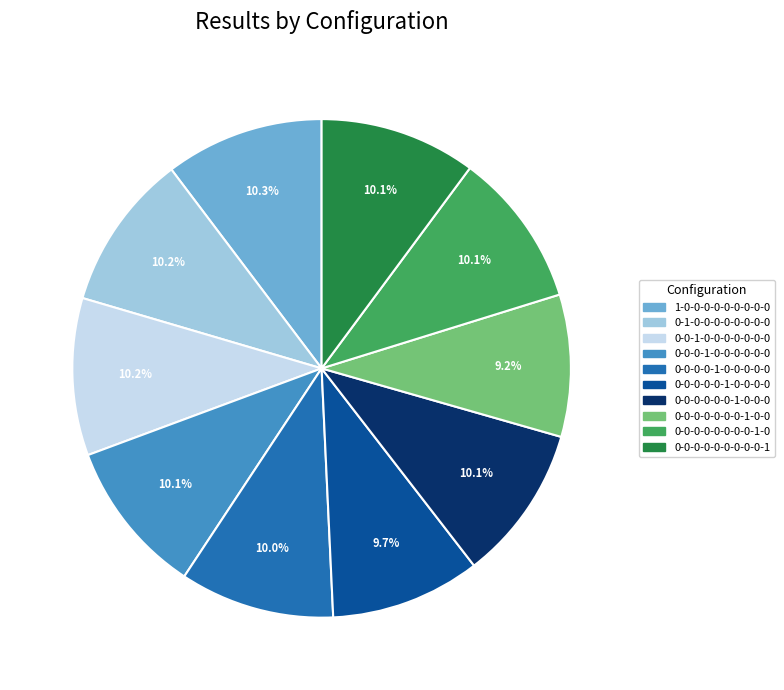

True or false: 0-0-0-0-0-0-1-0-0-0 accounts for 1% of the total.

False